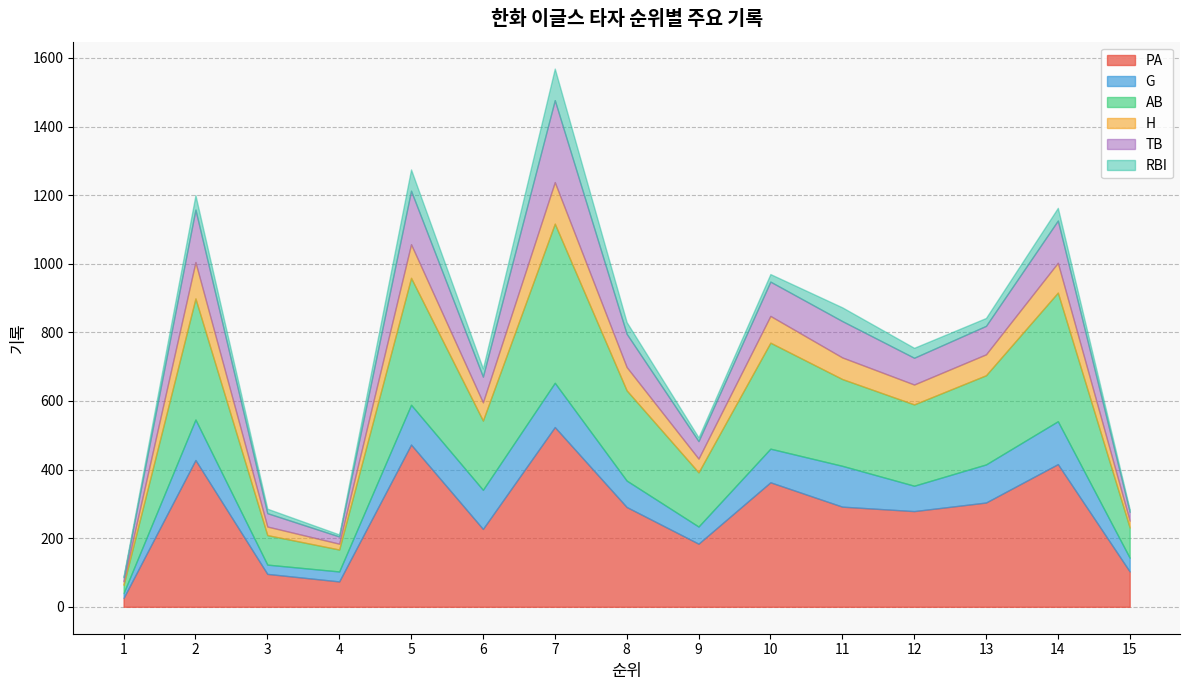

At which category is the sum across all series the highest?

7